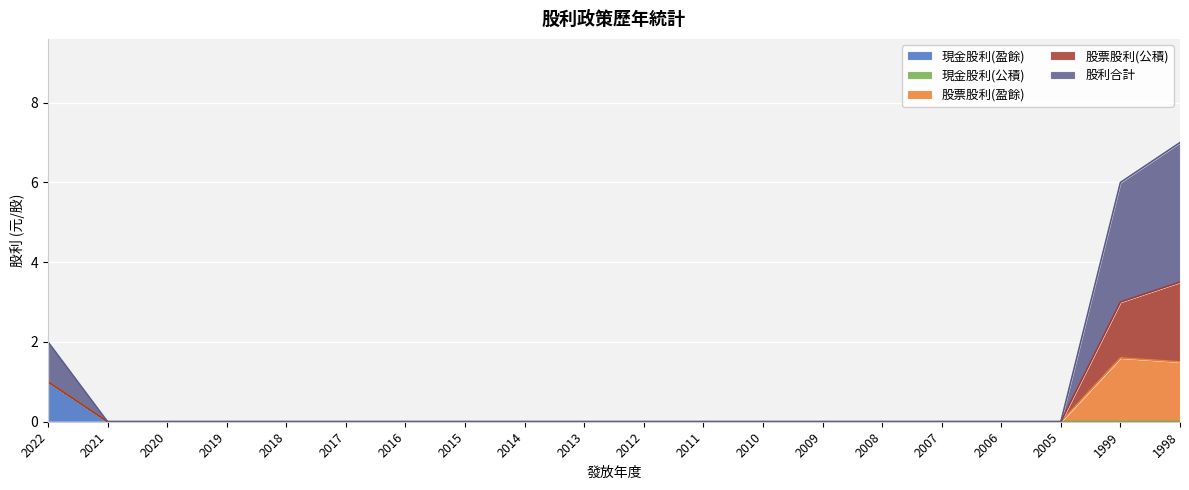

Rank the categories by 現金股利(盈餘) value from lowest to highest.

2021, 2020, 2019, 2018, 2017, 2016, 2015, 2014, 2013, 2012, 2011, 2010, 2009, 2008, 2007, 2006, 2005, 1999, 1998, 2022